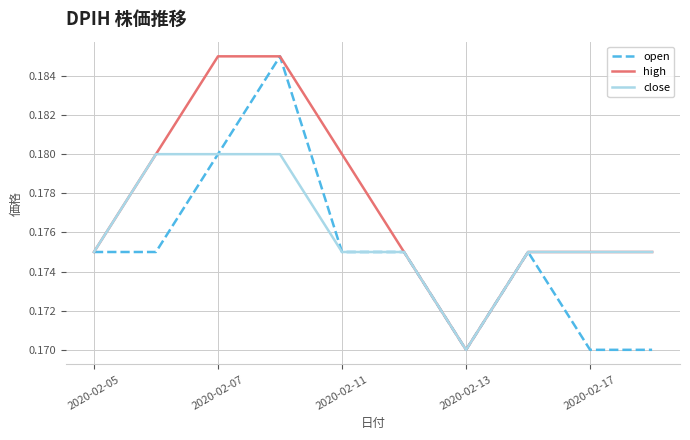

At how many categories does at least one series exceed 0?

10